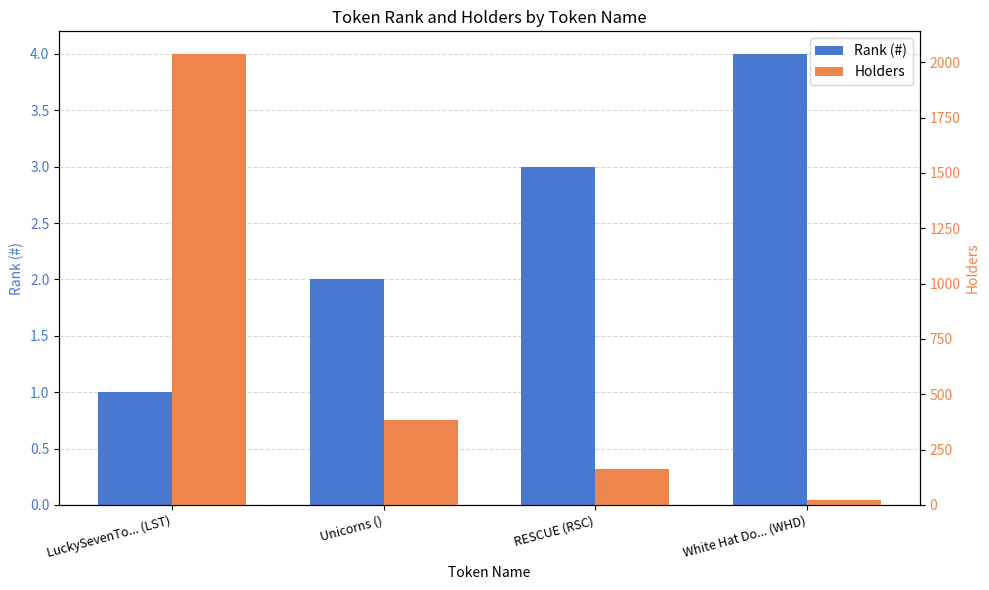

What is the label of the 4th bar from the right?

LuckySevenTo... (LST)